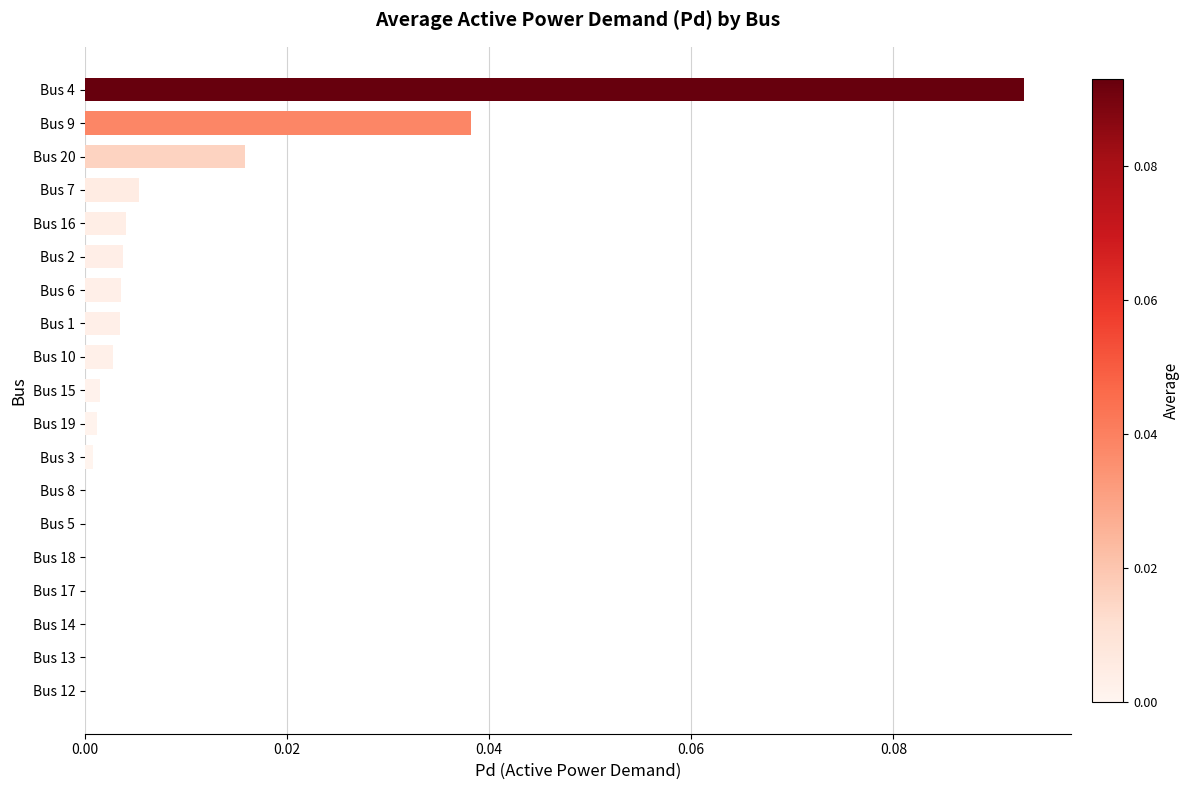

Are the bars grouped side by side (vs. stacked)?

No